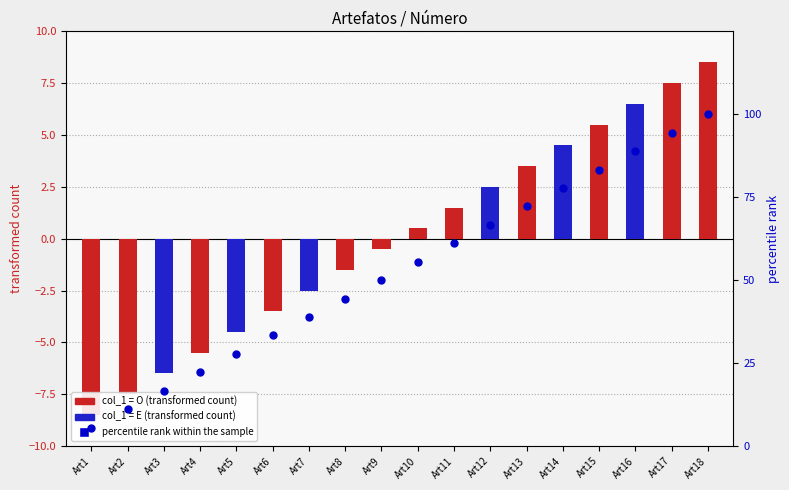

Which series reaches the minimum Y coordinate?

transformed count